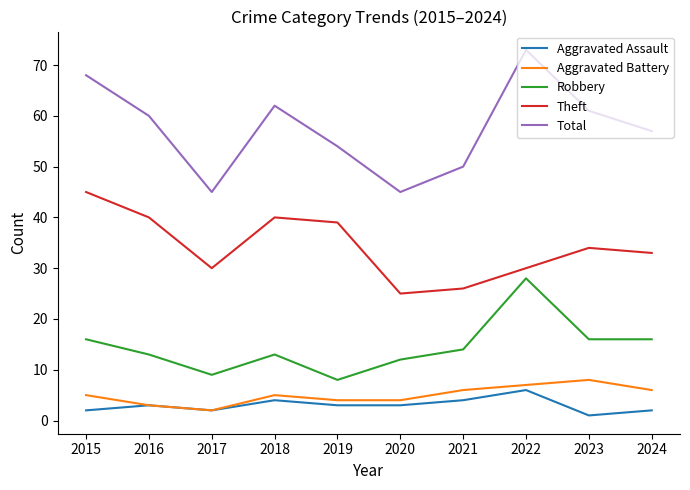

How many interior local peaks does the Theft series have?

2